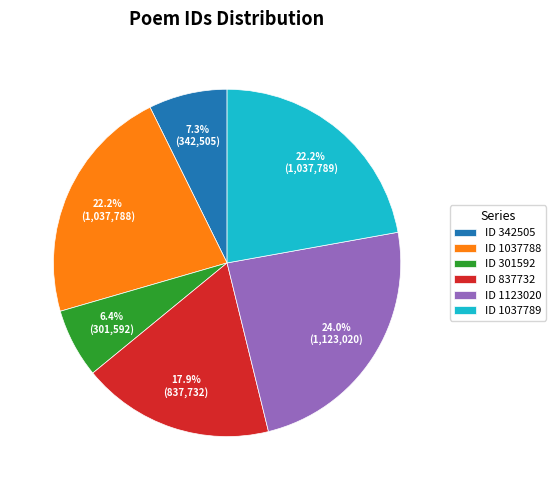

What is the ratio of the value at ID 1037789 to the value at ID 1037788?

1.0